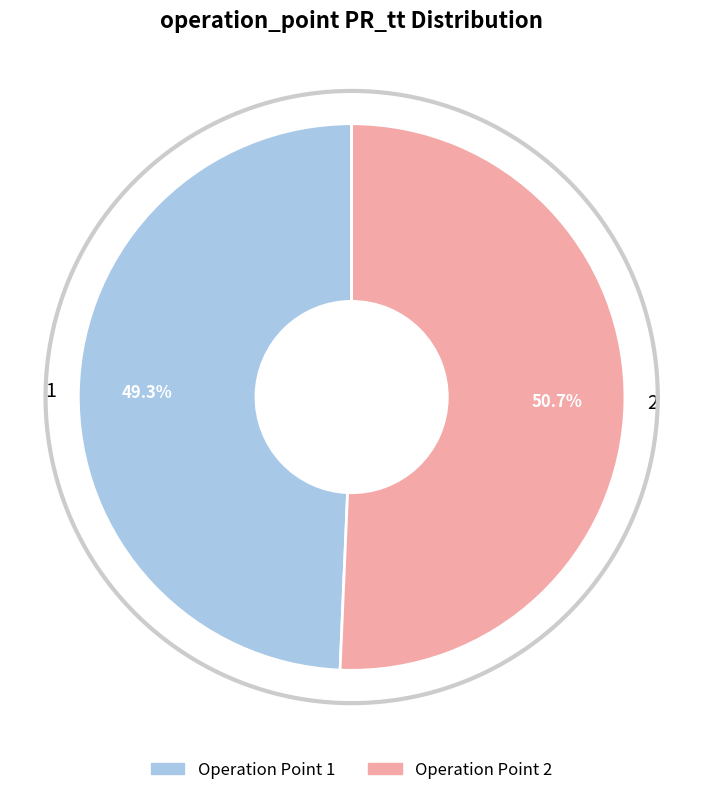

Which slice is the smallest?

1